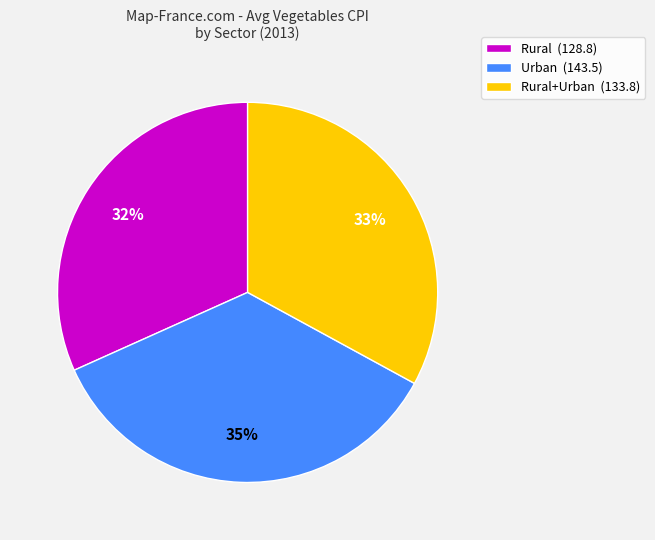

Which slice is the largest?

Urban (143.5)